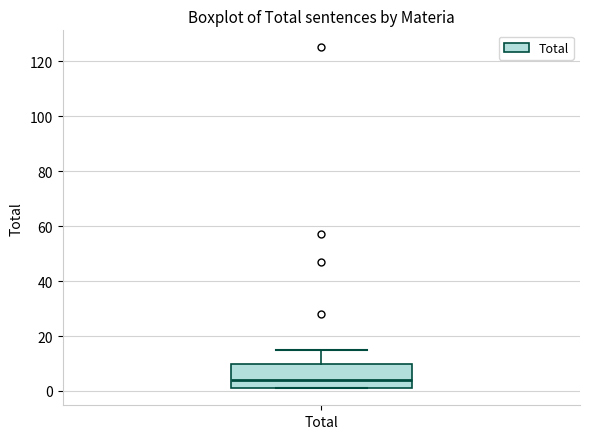

Transcribe this box plot: give where the median line is, the range the box spans, and where the two whiskers end, as read against the y-axis. The values are not printed on the chart, so give them approximately, as read against the axis.

median 4, box 2 to 10, whiskers 2 to 16